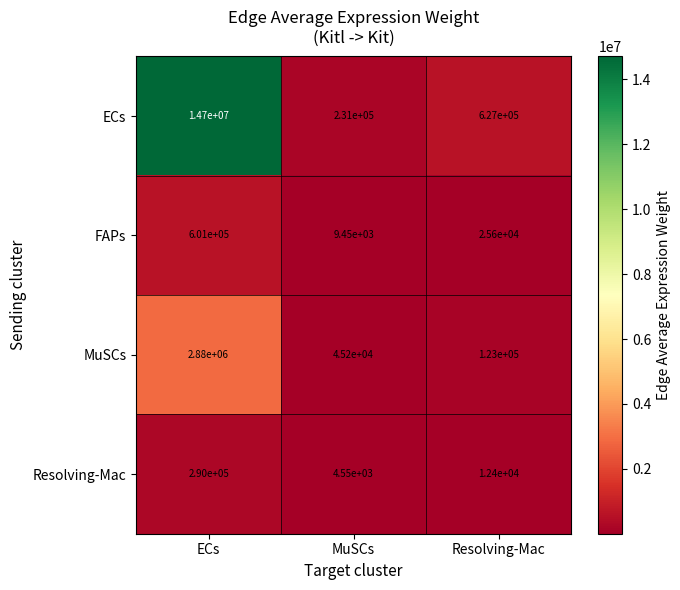

What value does the ECs series have at ECs?

14700000